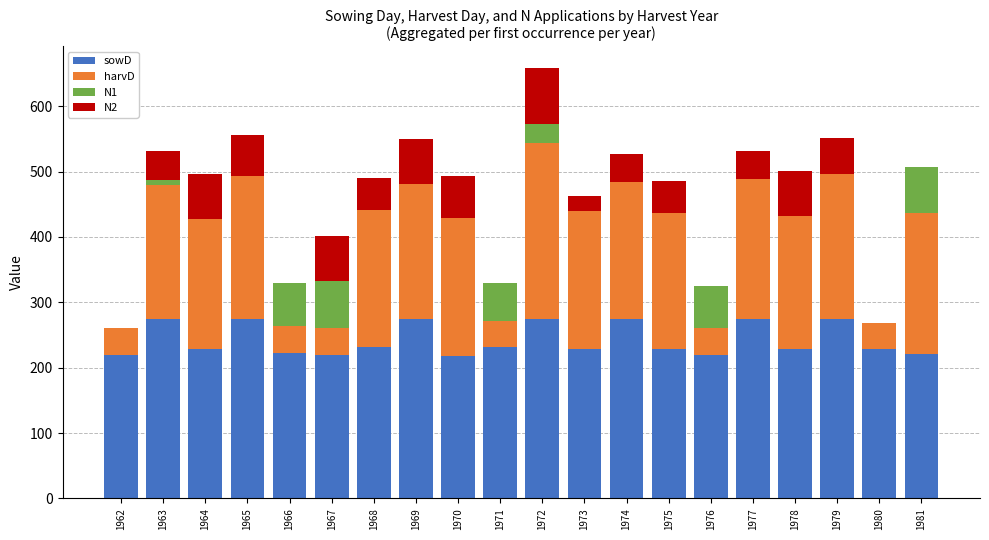

At which category is the sum across all series the highest?

1972